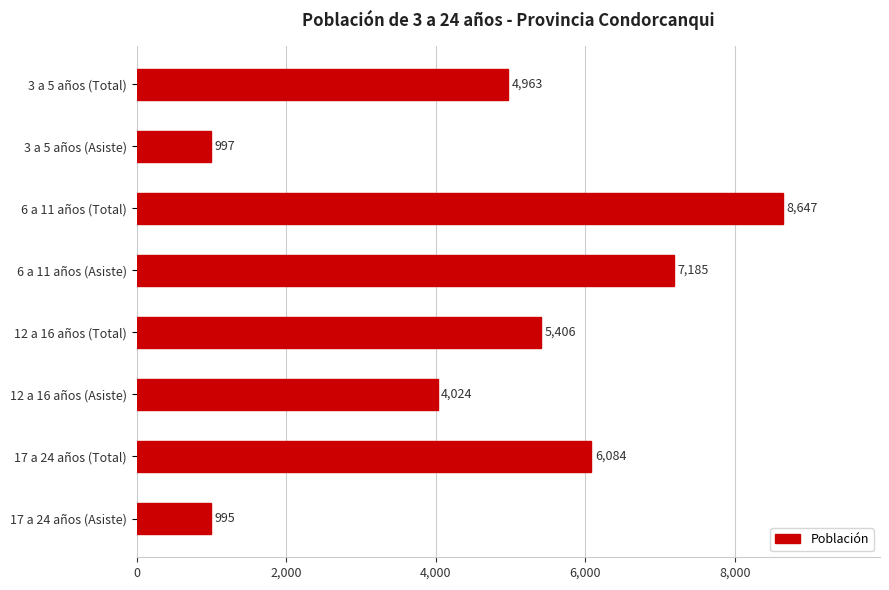

What is the difference between the maximum and second lowest values?

7650